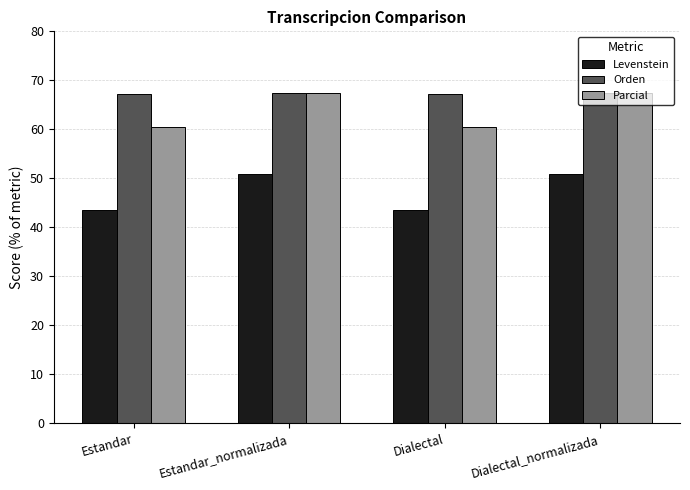

How many bars are there in total?

12